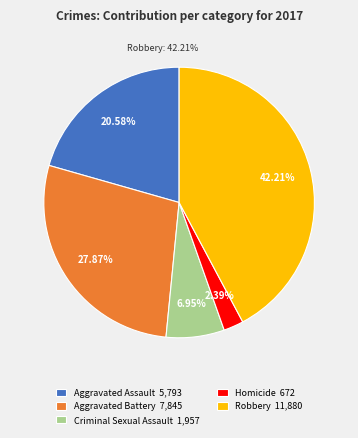

To the nearest percent, what portion does Aggravated Assault represent?

21%